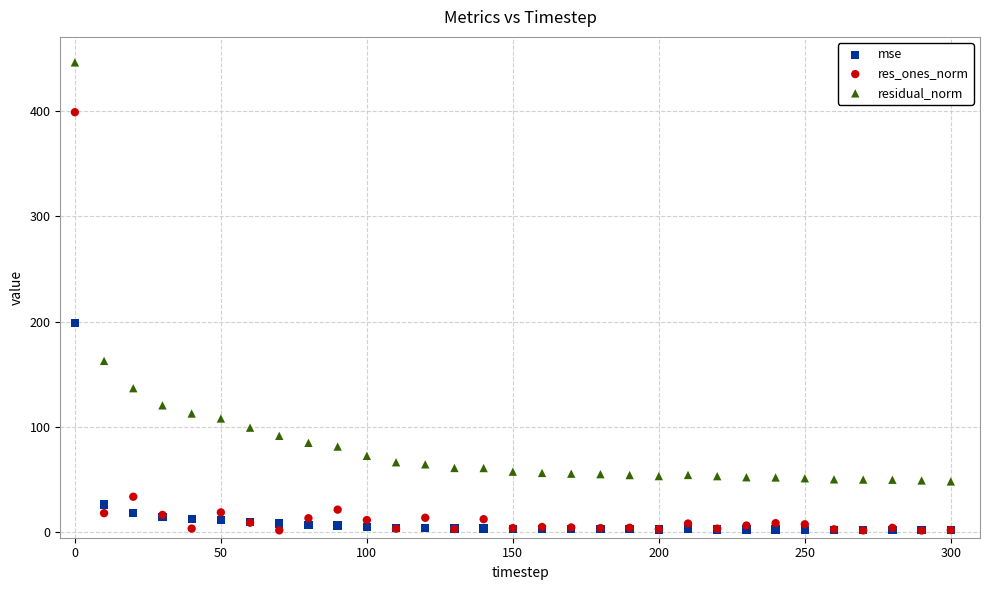

What are all the series names shown in the legend?

mse, res_ones_norm, residual_norm